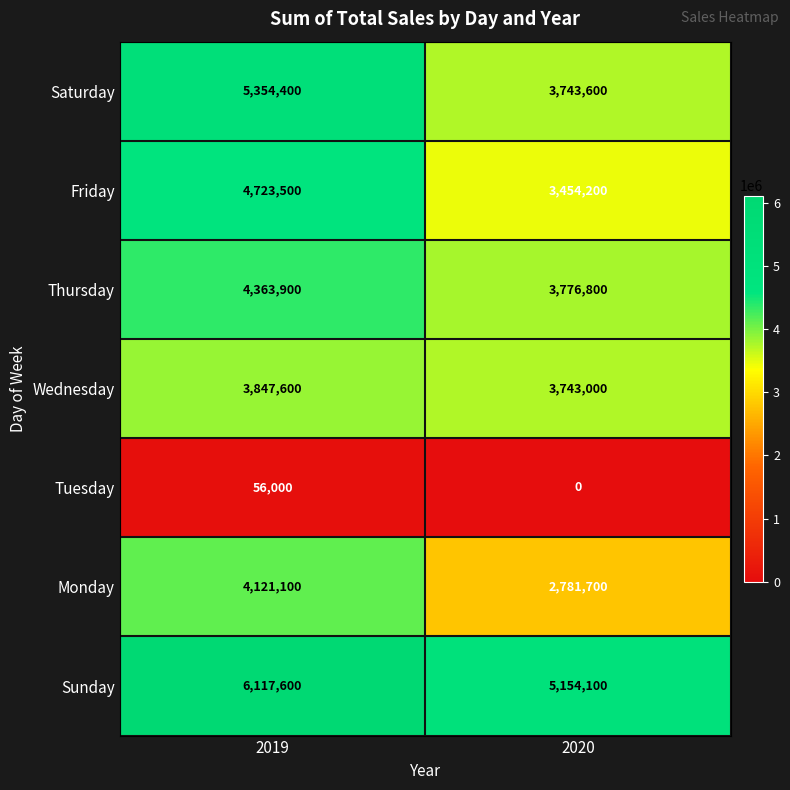

What is the sum of all Tuesday values?

56000